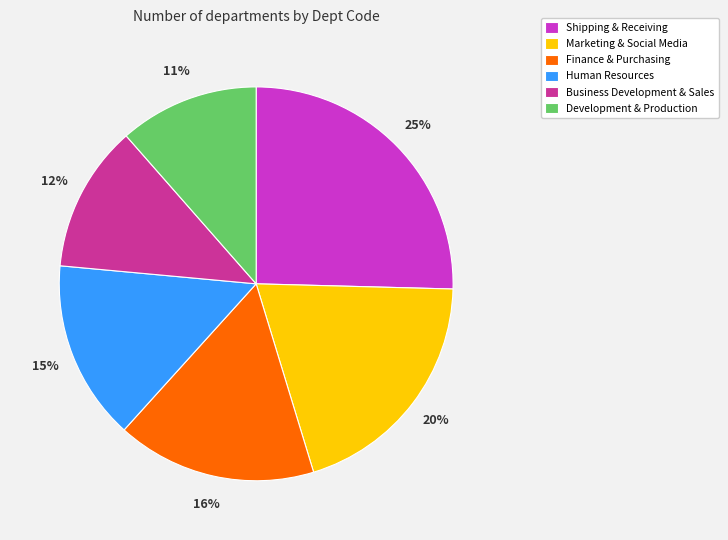

Is it true that Development & Production is 11% of the pie?

True